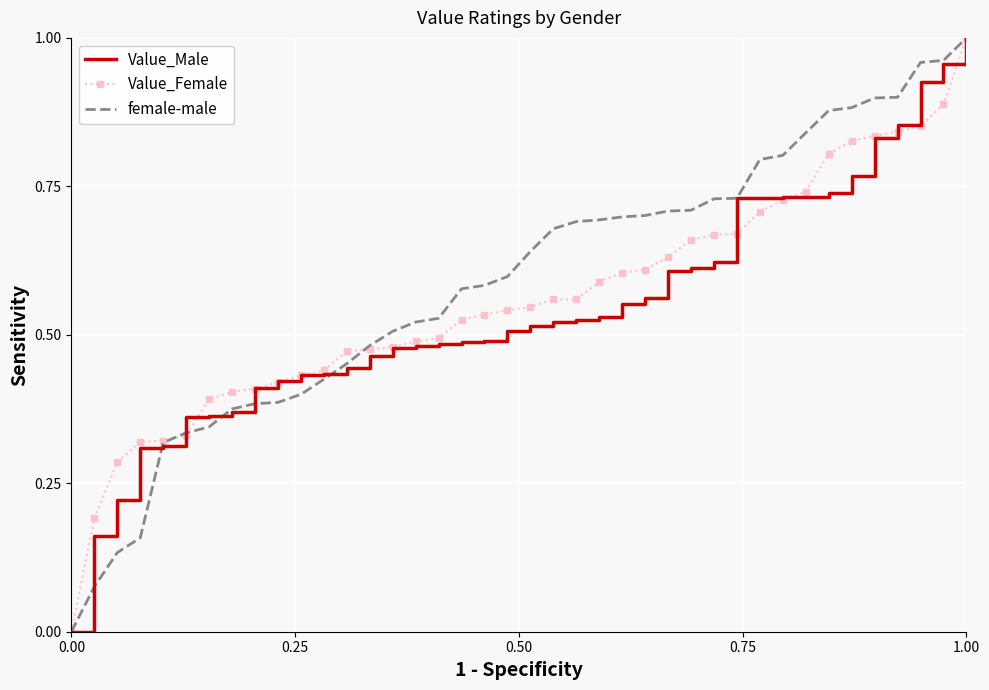

What is the maximum value shown in the chart?

1.0